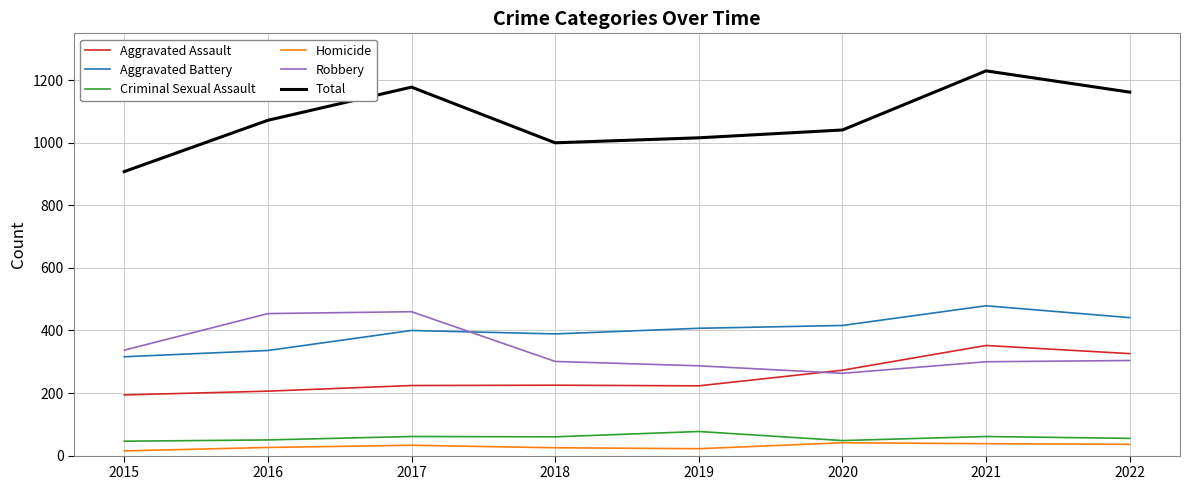

True or false: Aggravated Battery has a value of 316 at 2015.

True